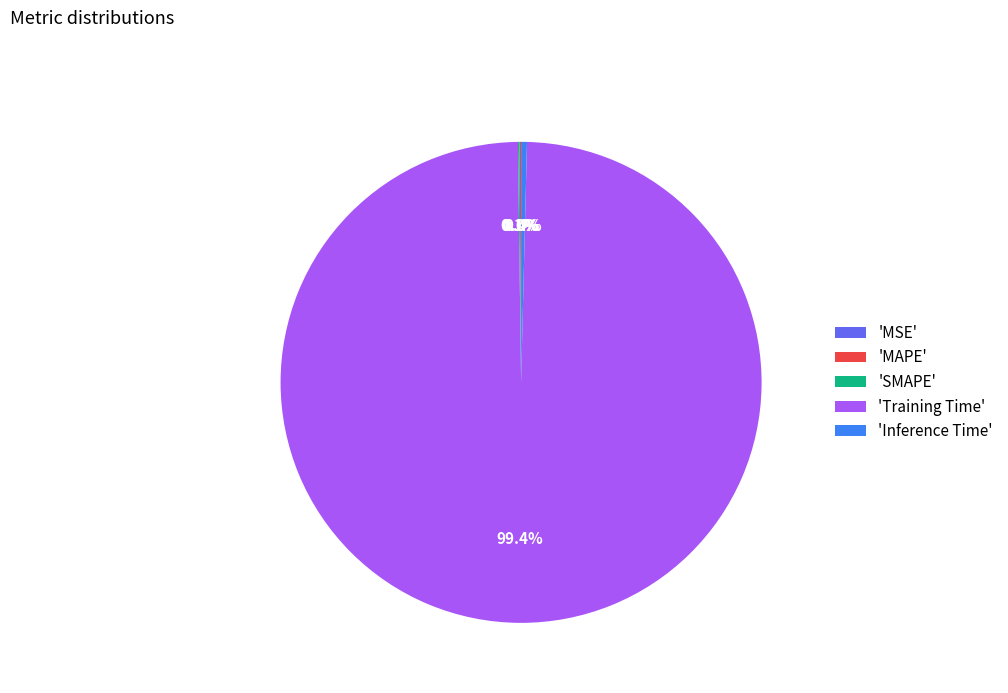

Which category has the biggest portion of the pie?

'Training Time'